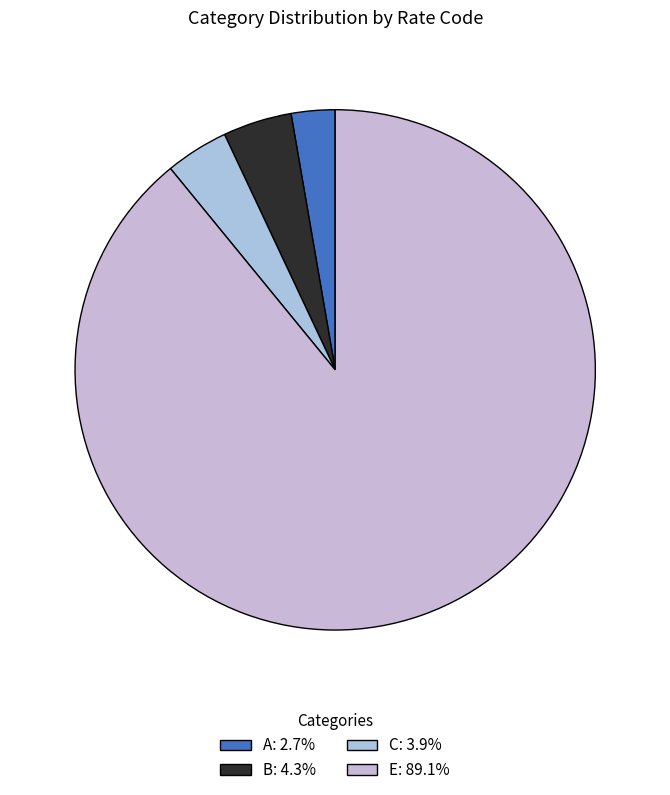

Count the number of slices in the pie.

4